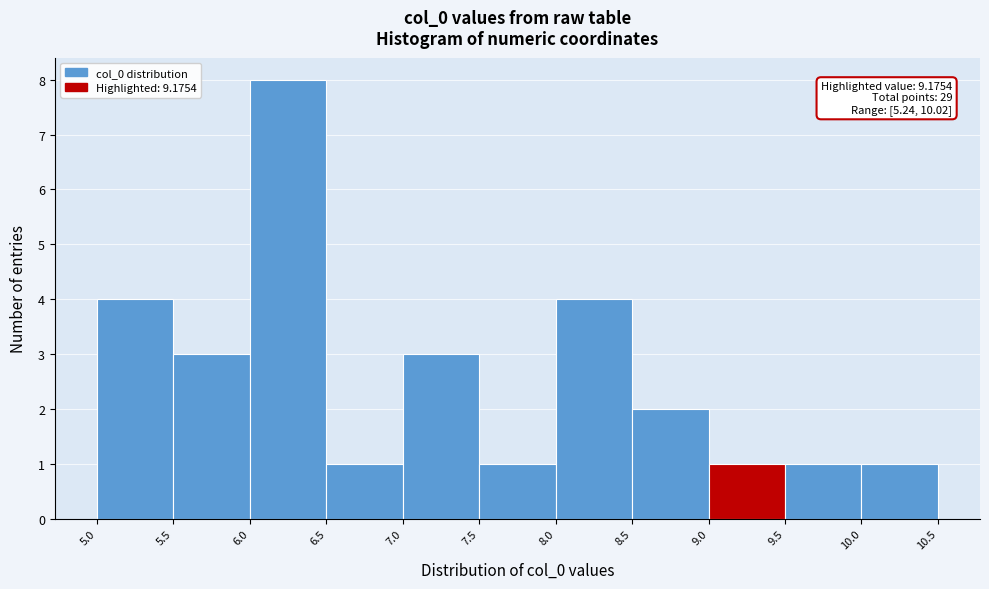

Which range on the x-axis has the tallest bar?

6.0 to 6.5